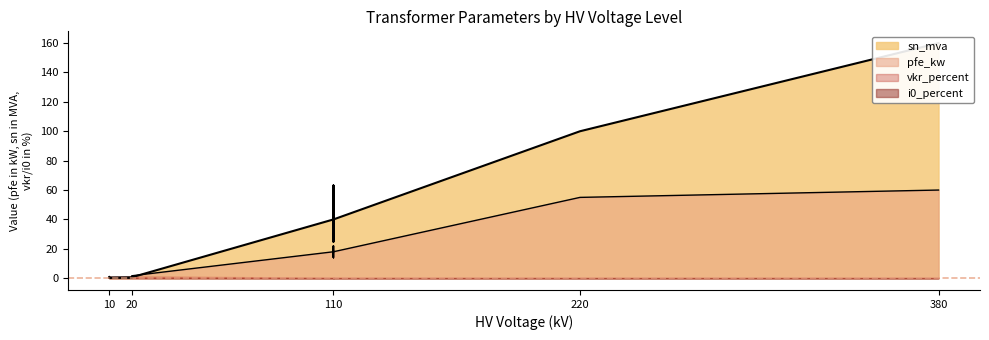

The value of sn_mva at 0.4 MVA 10/0.4 kV is 0.2. True or false?

False